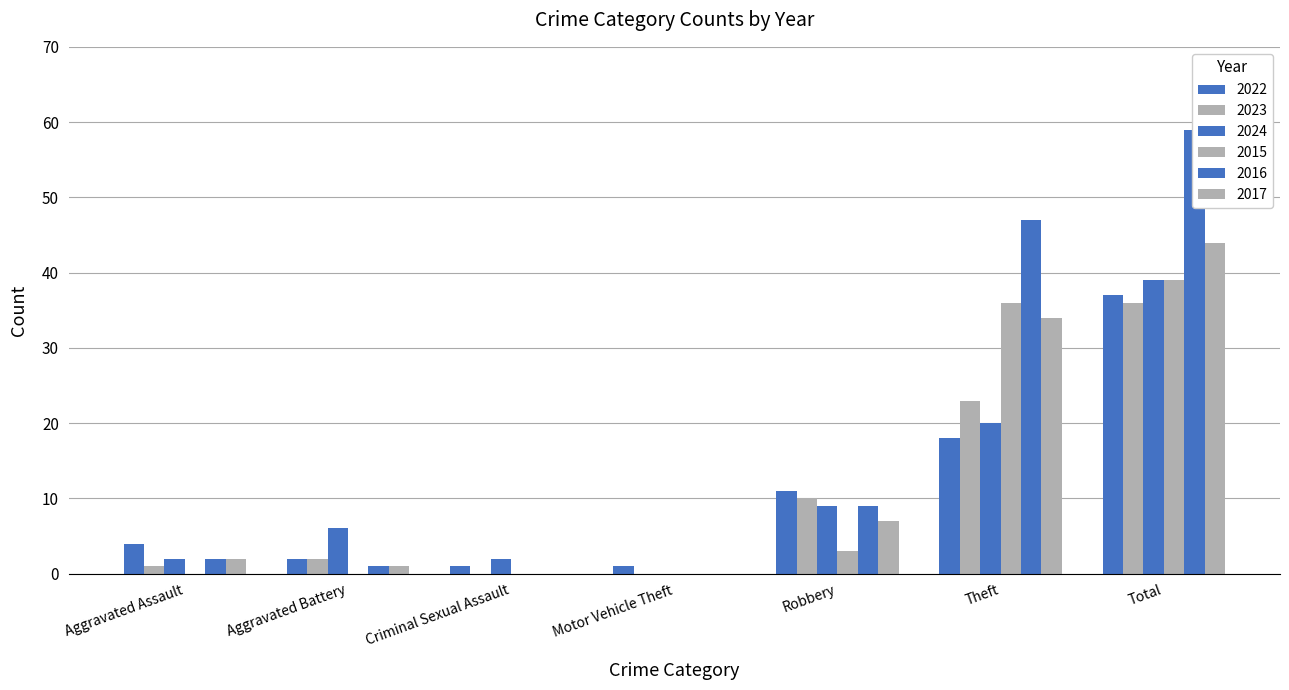

What is the total value across all series at Theft?

178